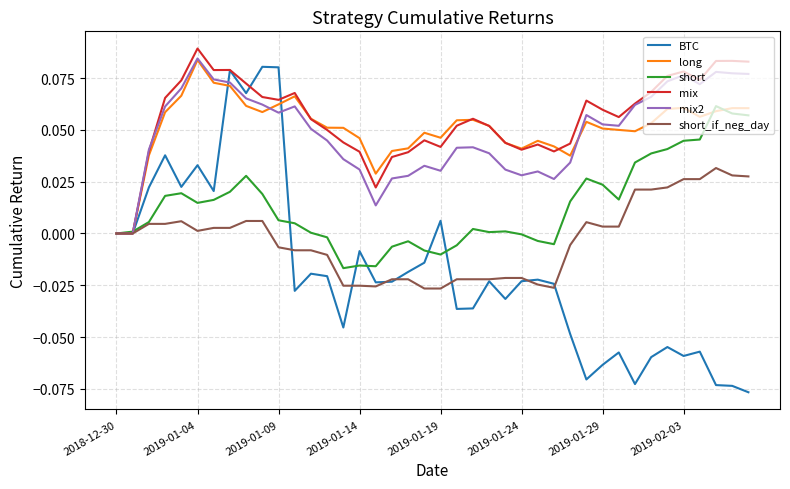

How many long values are between 0 and 1?

40